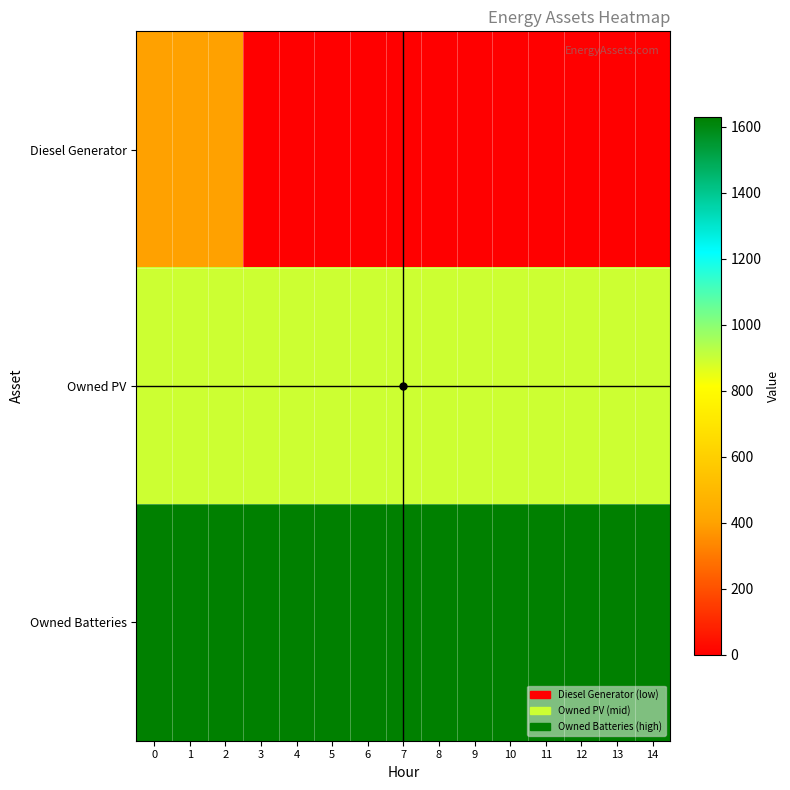

What is the spread (max minus min) of values at 13?

1629